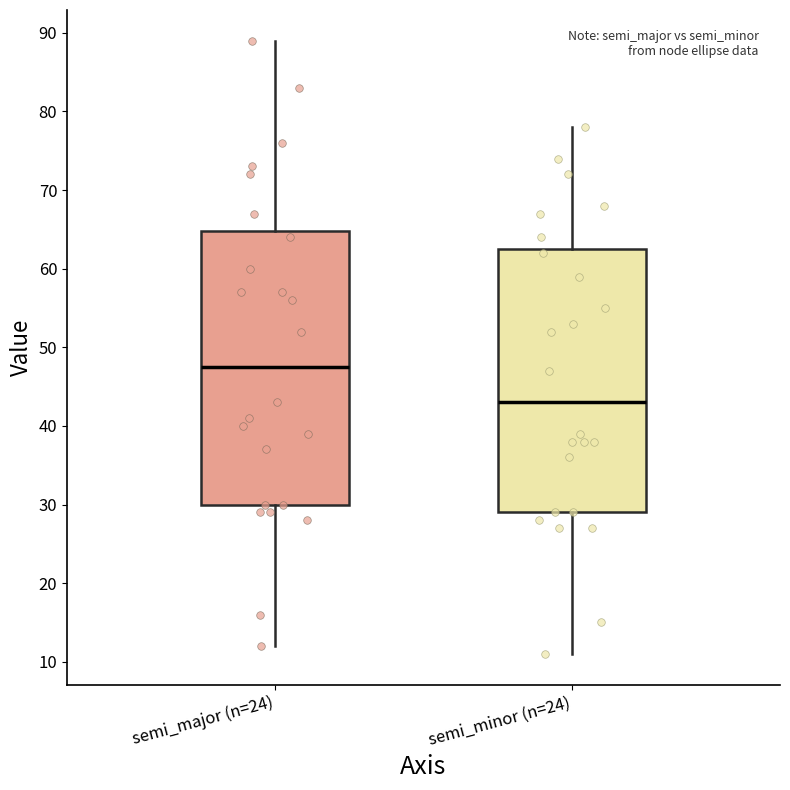

Reading left to right, read every box against the y-axis: the position of its median line, the range the box covers, and the ends of its whiskers. The values are not printed on the chart, so give them approximately, as read against the axis.

semi_major (n=24): median 48, box 30 to 65, whiskers 12 to 89
semi_minor (n=24): median 43, box 29 to 63, whiskers 11 to 78